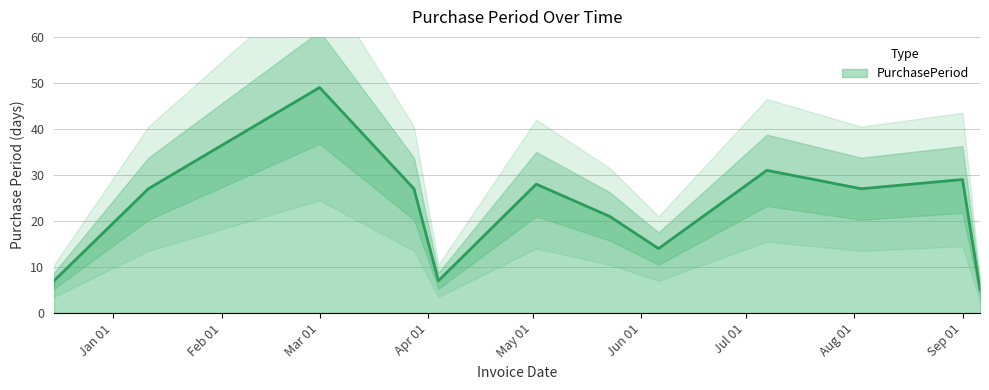

What is the difference between the maximum and minimum values?

44